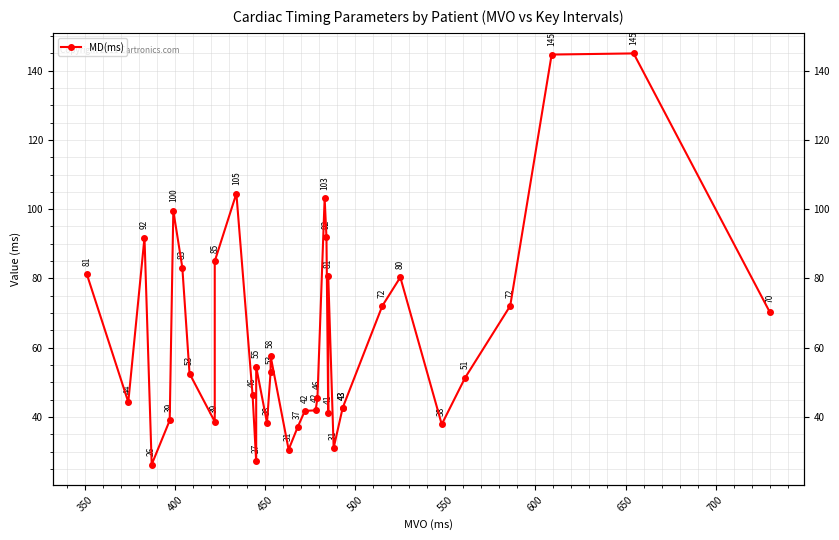

How many points are higher than both their immediate neighbors (excluding endpoints)?

9